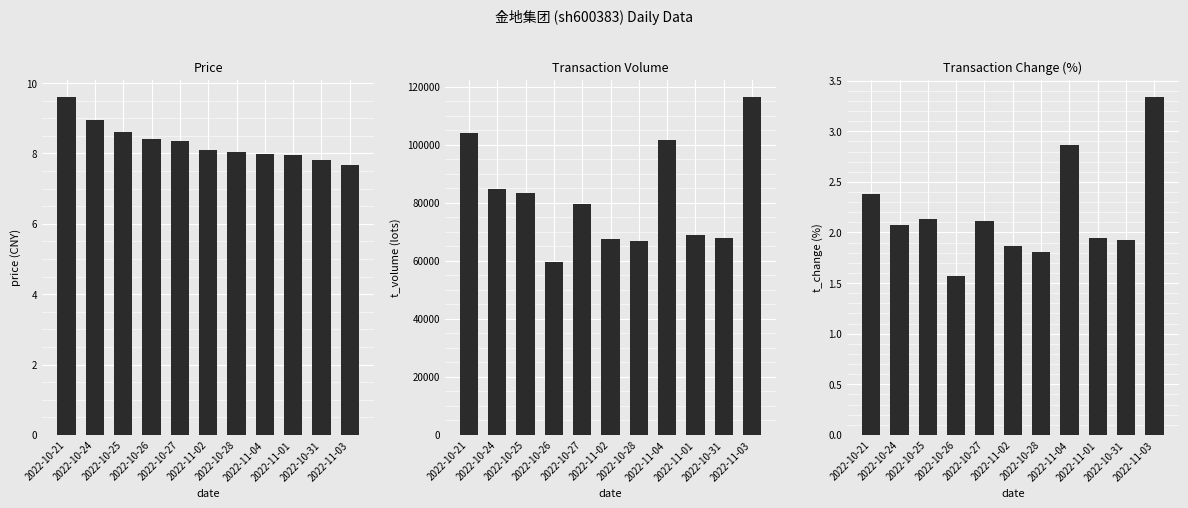

Count the number of data series in this chart.

3